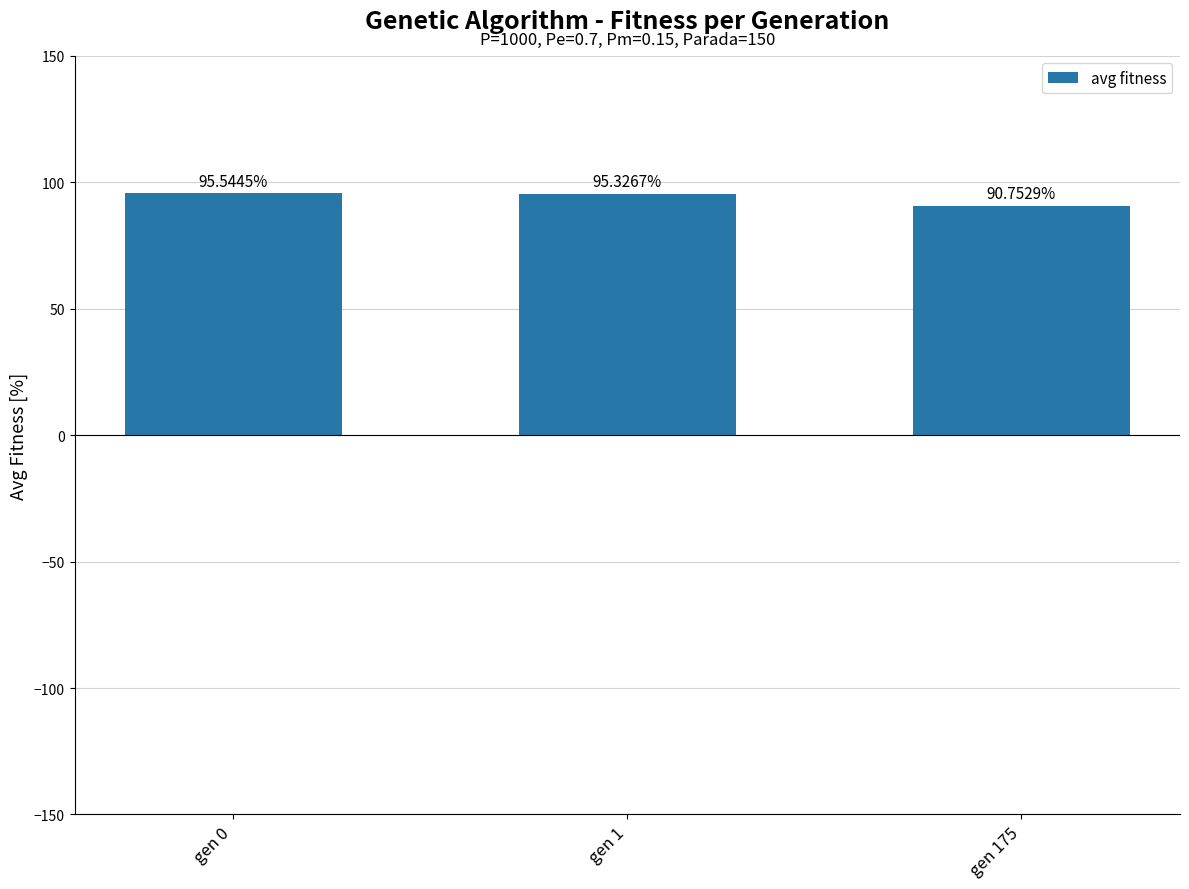

What is the ratio of the value at gen 1 to the value at gen 0?

1.0